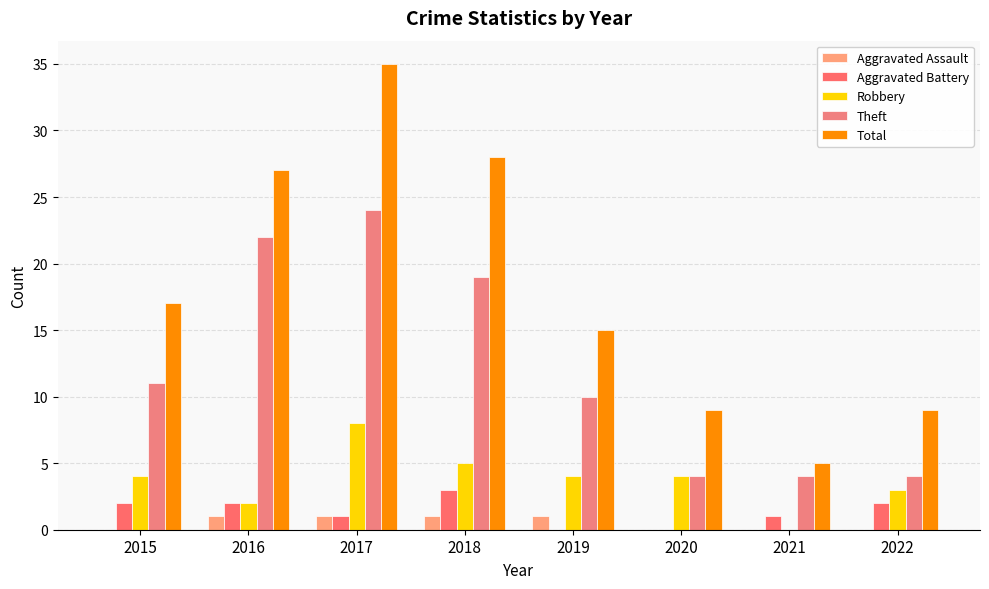

The value of Theft at 2021 is 3. True or false?

False